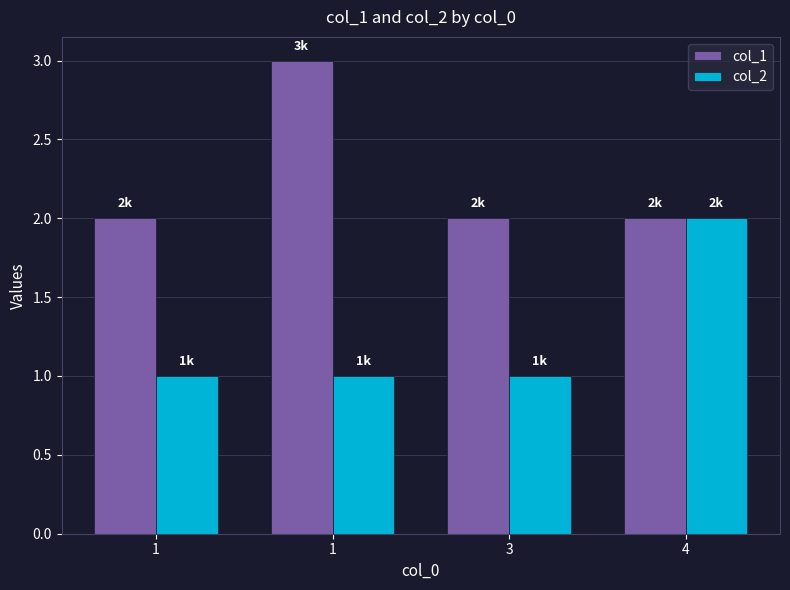

What is the approximate value of col_1 at 1?

2